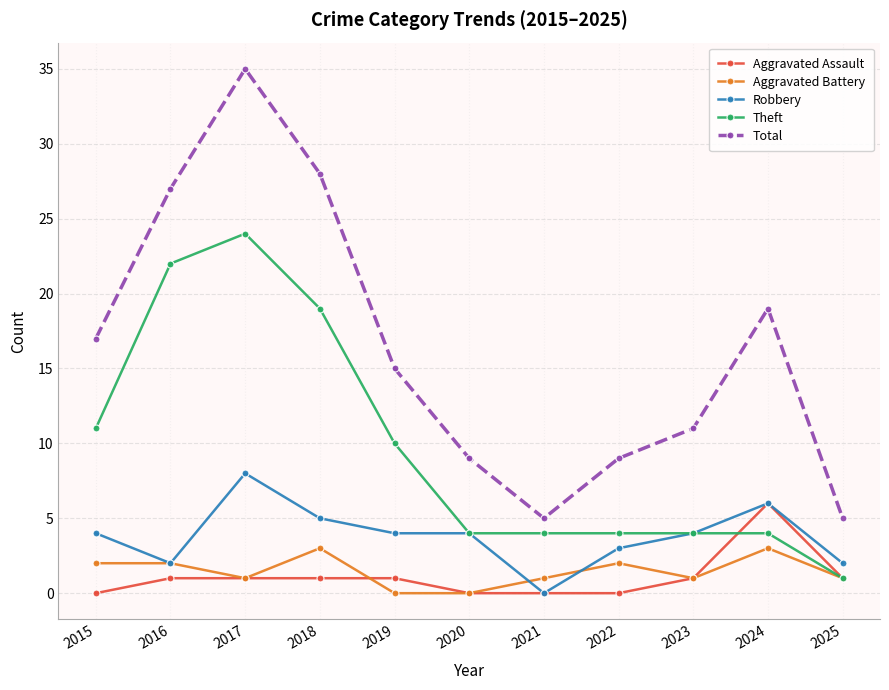

What is the sum of the Aggravated Battery values at 2016 and 2020?

2